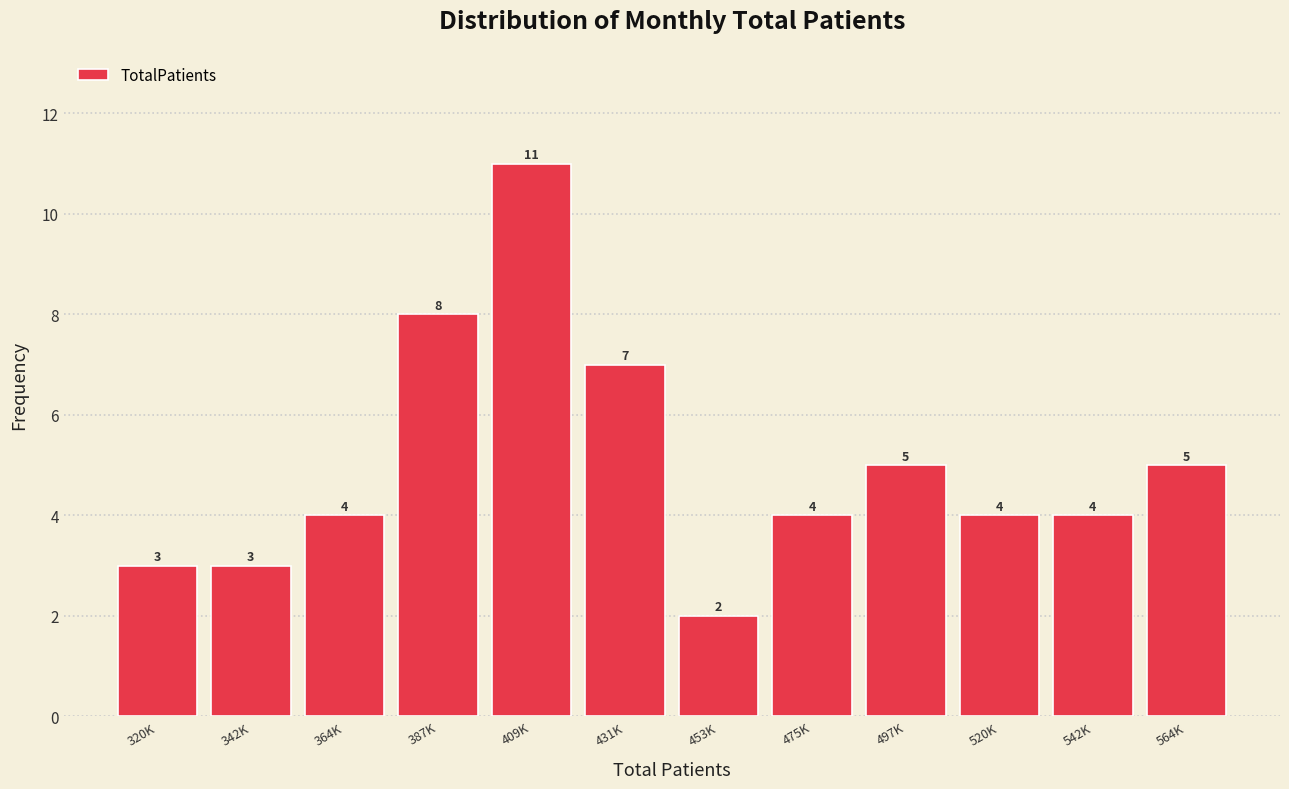

Reading right to left, list all the values displayed in this chart.

5	4	4	5	4	2	7	11	8	4	3	3